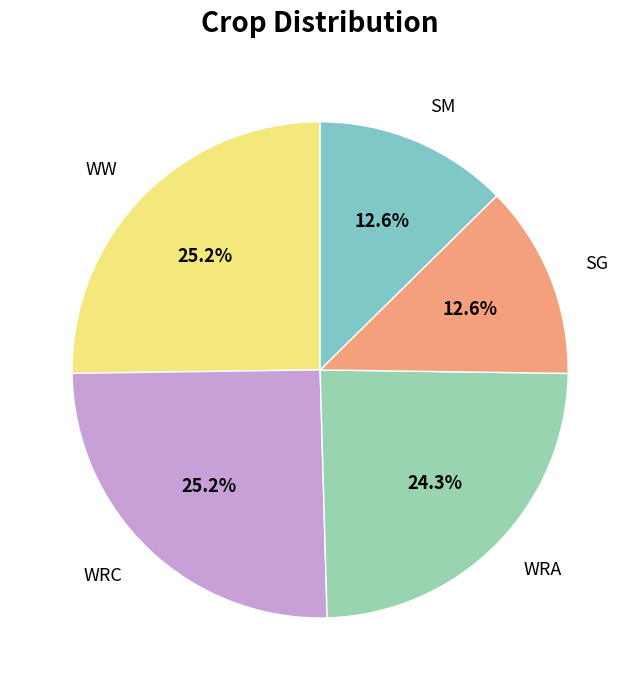

What percentage is the WW slice, to the nearest percent?

25%